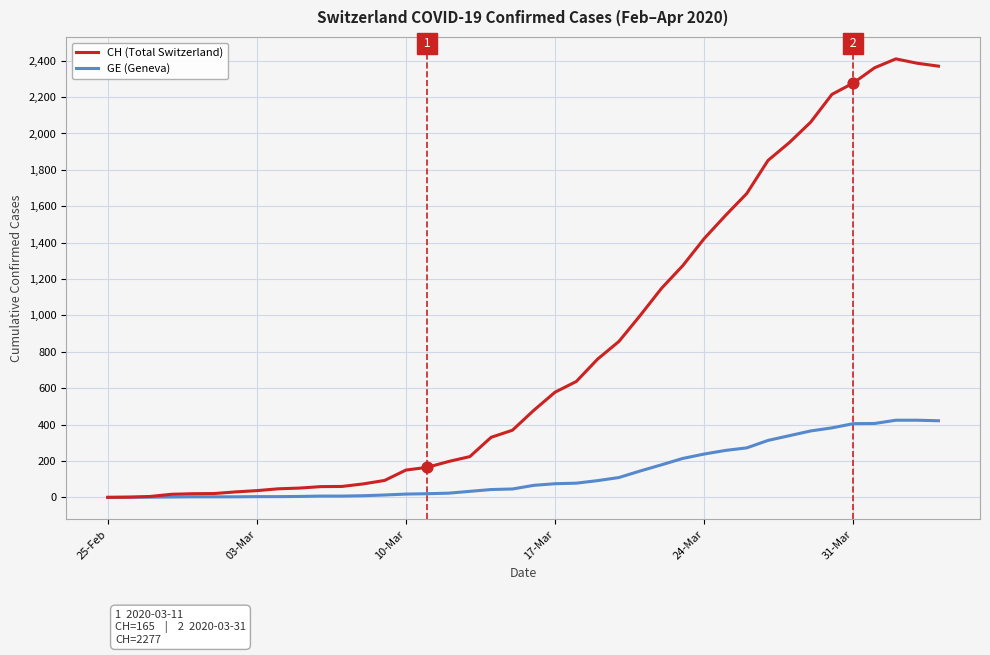

Which series has the largest total across all categories?

CH (Total Switzerland)